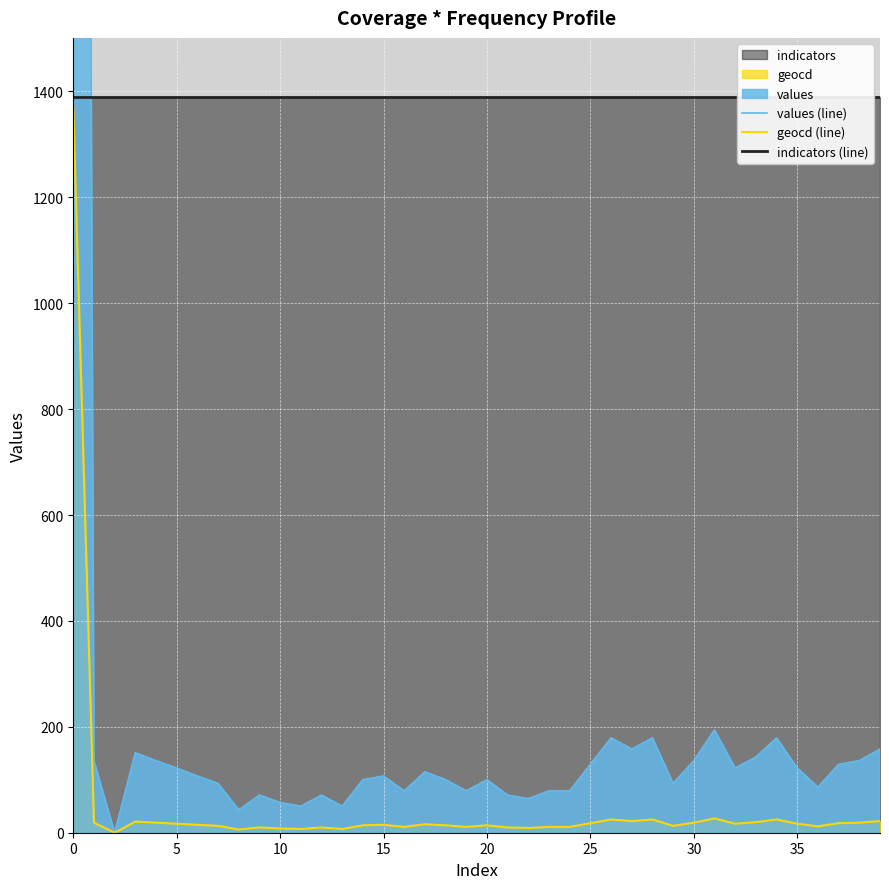

How many lines are shown in the chart?

3